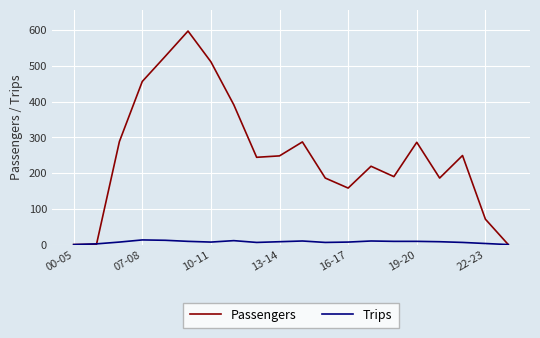

List the series in order of their peak value, lowest first.

Trips, Passengers